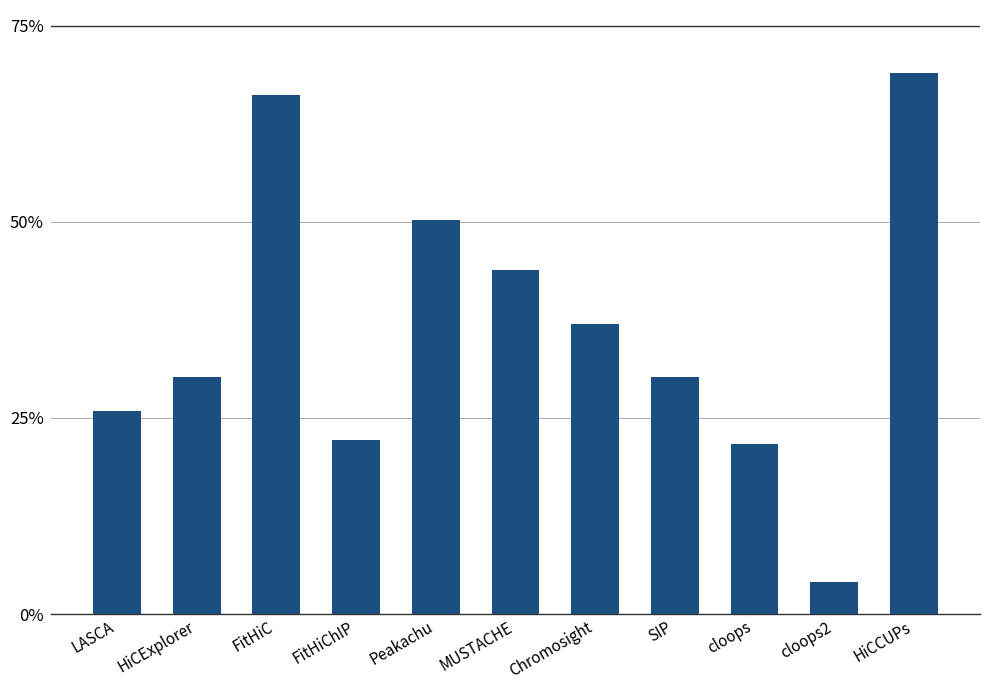

What is the difference between the maximum and minimum values?

65.0